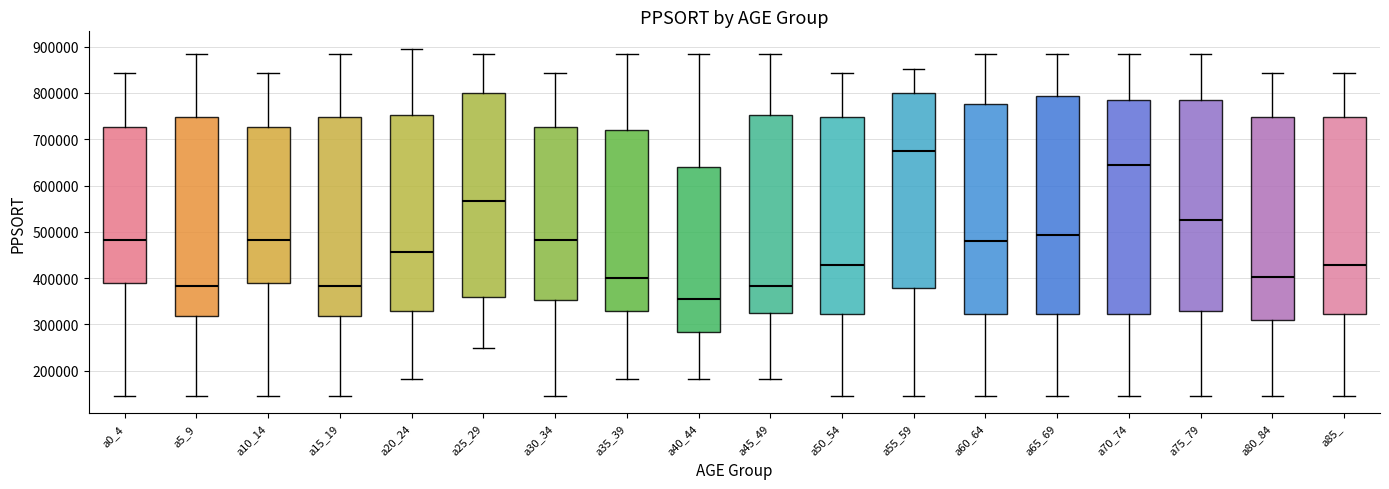

Reading left to right, read every box against the y-axis: the position of its median line, the range the box covers, and the ends of its whiskers. The values are not printed on the chart, so give them approximately, as read against the axis.

a0_4: median 480000, box 390000 to 730000, whiskers 150000 to 840000
a5_9: median 380000, box 320000 to 750000, whiskers 150000 to 880000
a10_14: median 480000, box 390000 to 730000, whiskers 150000 to 840000
a15_19: median 380000, box 320000 to 750000, whiskers 150000 to 880000
a20_24: median 460000, box 330000 to 750000, whiskers 180000 to 900000
a25_29: median 570000, box 360000 to 800000, whiskers 250000 to 880000
a30_34: median 480000, box 350000 to 730000, whiskers 150000 to 840000
a35_39: median 400000, box 330000 to 720000, whiskers 180000 to 880000
a40_44: median 360000, box 280000 to 640000, whiskers 180000 to 880000
a45_49: median 380000, box 320000 to 750000, whiskers 180000 to 880000
a50_54: median 430000, box 320000 to 750000, whiskers 150000 to 840000
a55_59: median 670000, box 380000 to 800000, whiskers 150000 to 850000
a60_64: median 480000, box 320000 to 780000, whiskers 150000 to 880000
a65_69: median 490000, box 320000 to 790000, whiskers 150000 to 880000
a70_74: median 640000, box 320000 to 780000, whiskers 150000 to 880000
a75_79: median 520000, box 330000 to 780000, whiskers 150000 to 880000
a80_84: median 400000, box 310000 to 750000, whiskers 150000 to 840000
a85_: median 430000, box 320000 to 750000, whiskers 150000 to 840000